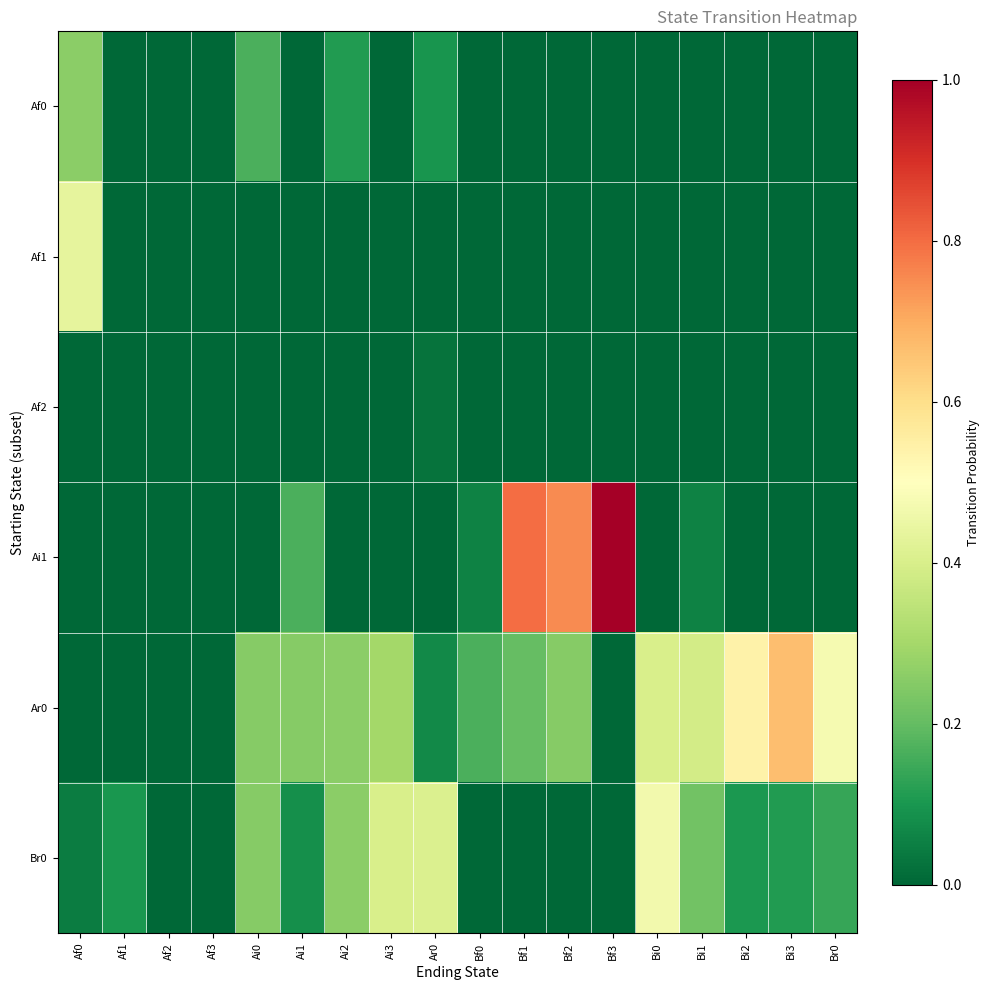

List the series in order of their peak value, lowest first.

Af2, Af0, Af1, Br0, Ar0, Ai1